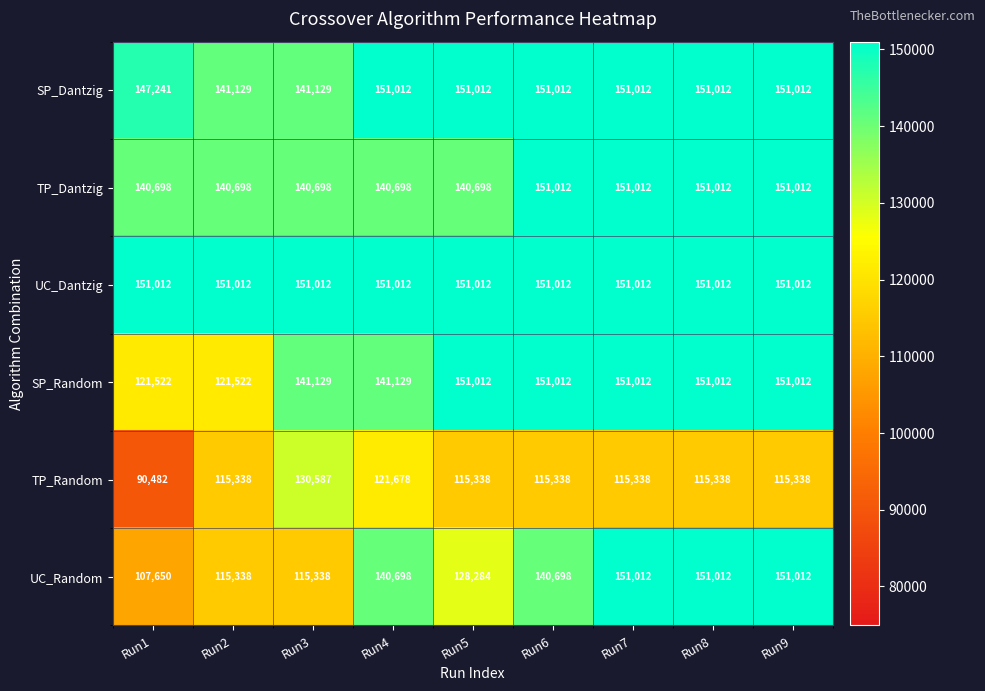

Which label corresponds to the smallest value in the chart?

Run1